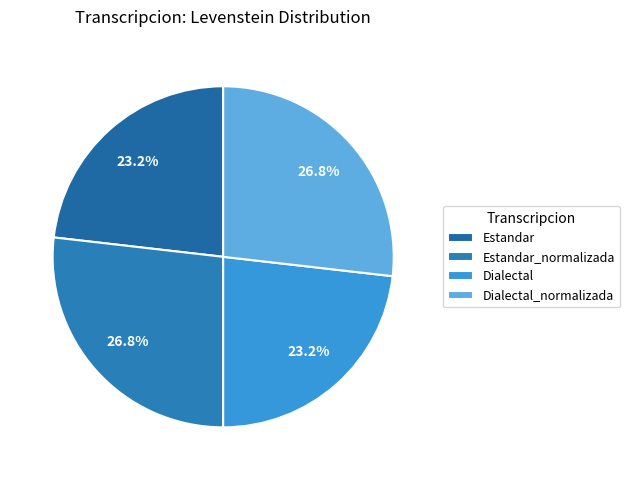

Count the number of slices in the pie.

4